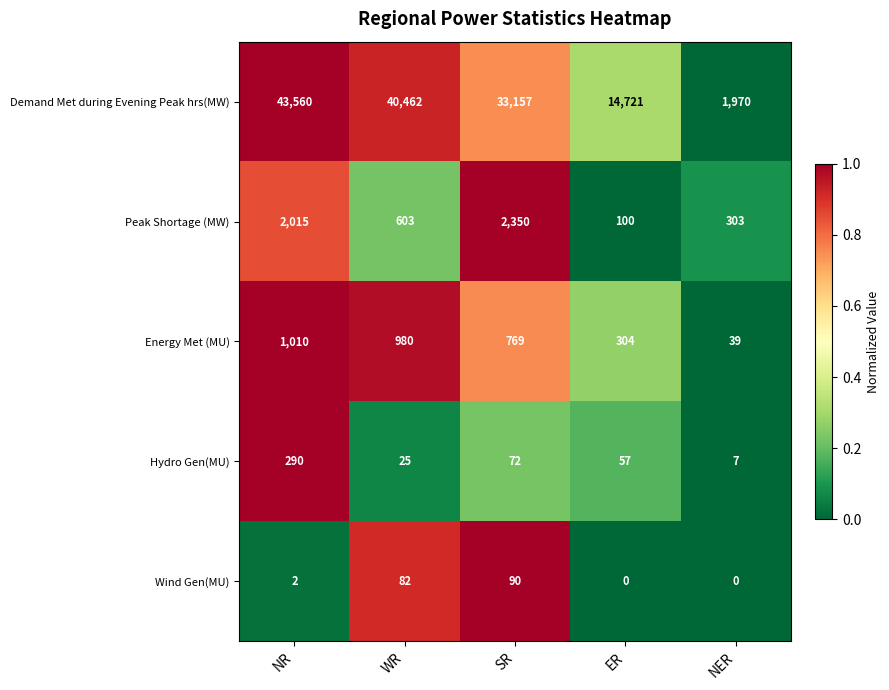

Reading left to right, list all the values displayed in this chart.

Demand Met during Evening Peak hrs(MW): NR=43560	WR=40462	SR=33157	ER=14721	NER=1970
Peak Shortage (MW): NR=2015	WR=603	SR=2350	ER=100	NER=303
Energy Met (MU): NR=1010	WR=980	SR=769	ER=304	NER=39
Hydro Gen(MU): NR=290	WR=25	SR=72	ER=57	NER=7
Wind Gen(MU): NR=2	WR=82	SR=90	ER=0	NER=0